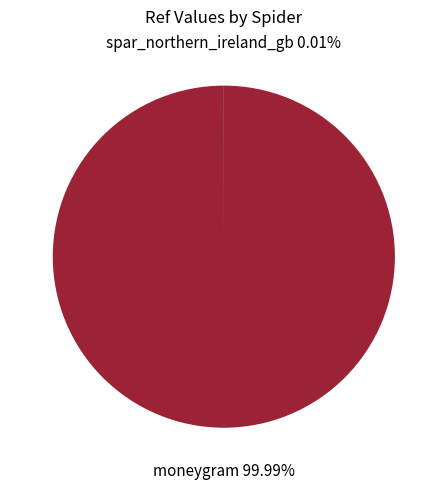

Which category has the biggest portion of the pie?

moneygram